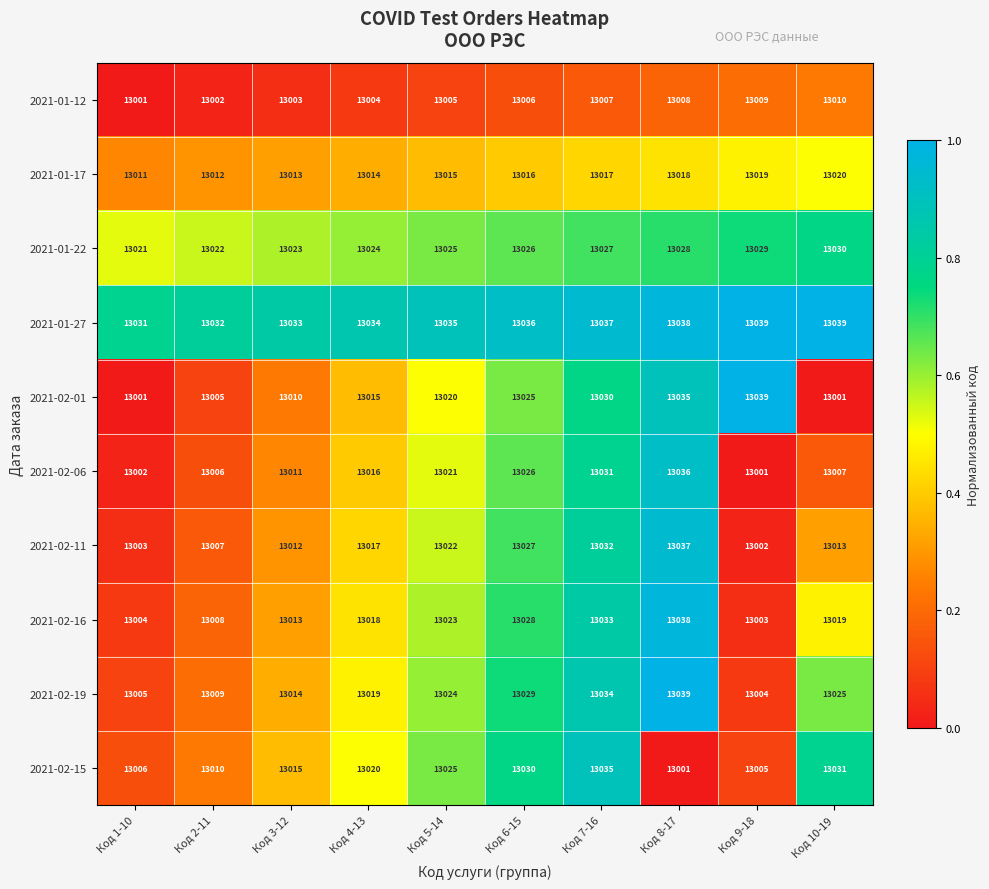

At which label does 2021-02-01 reach its peak?

Код 9-18